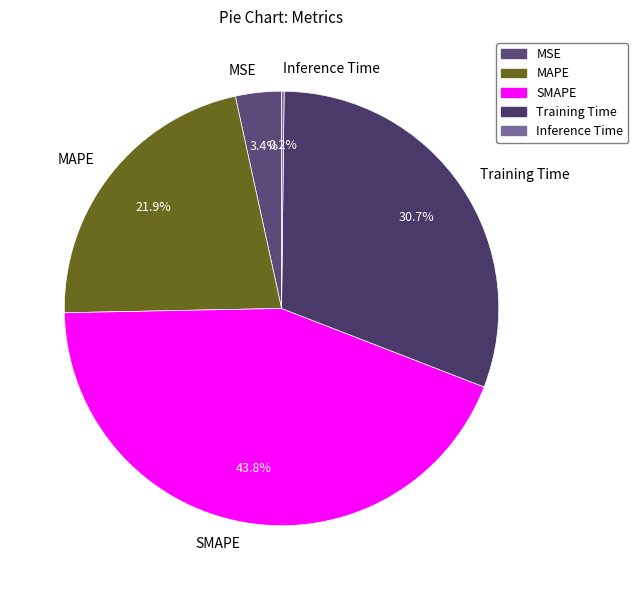

What is the largest slice in the pie chart?

SMAPE